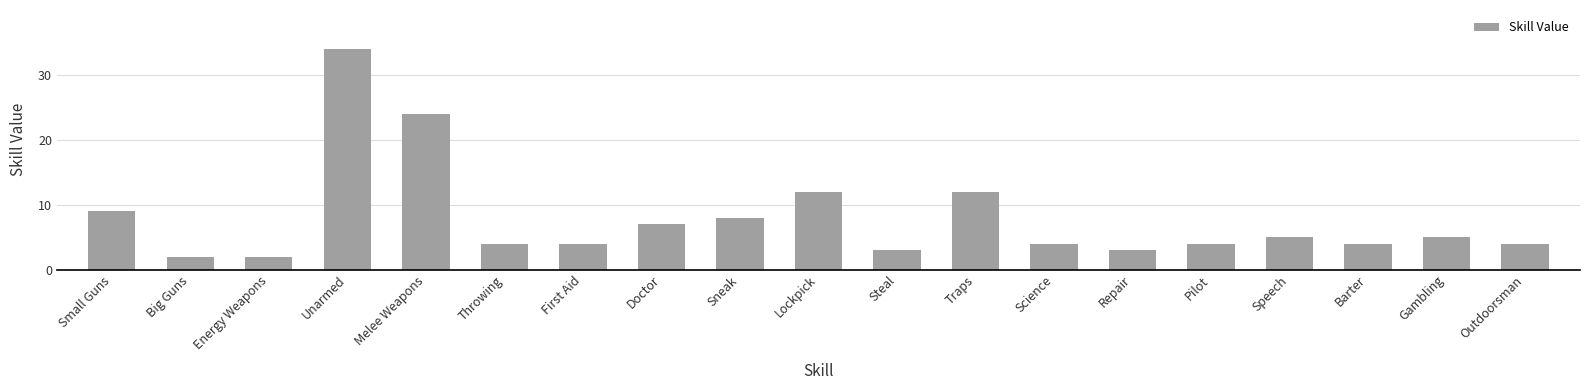

What is the ratio of the value at Pilot to the value at Sneak?

0.5